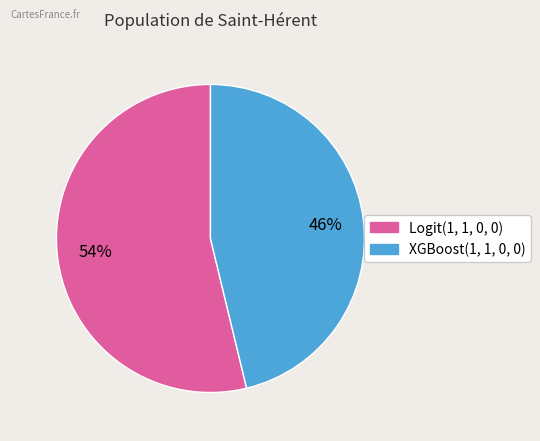

True or false: XGBoost(1, 1, 0, 0) accounts for 46% of the total.

True